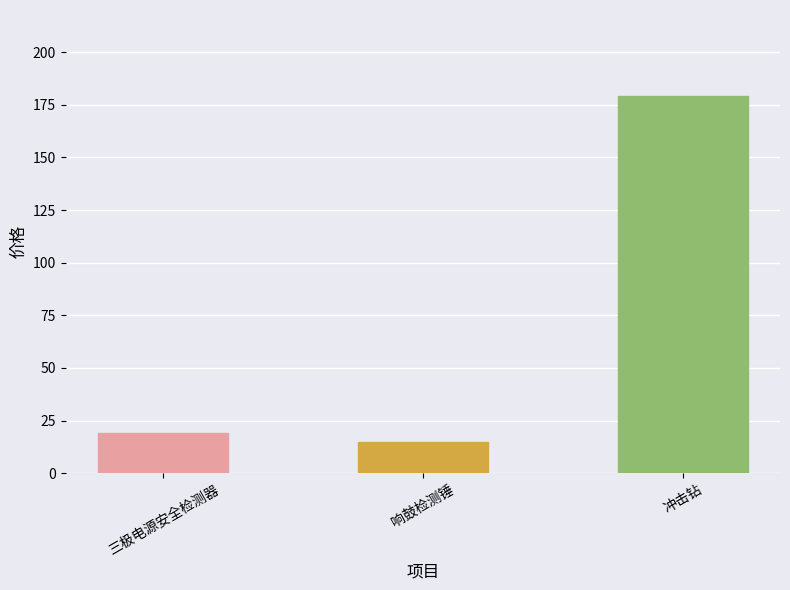

Between 三极电源安全检测器 and 冲击钻, which is larger?

冲击钻